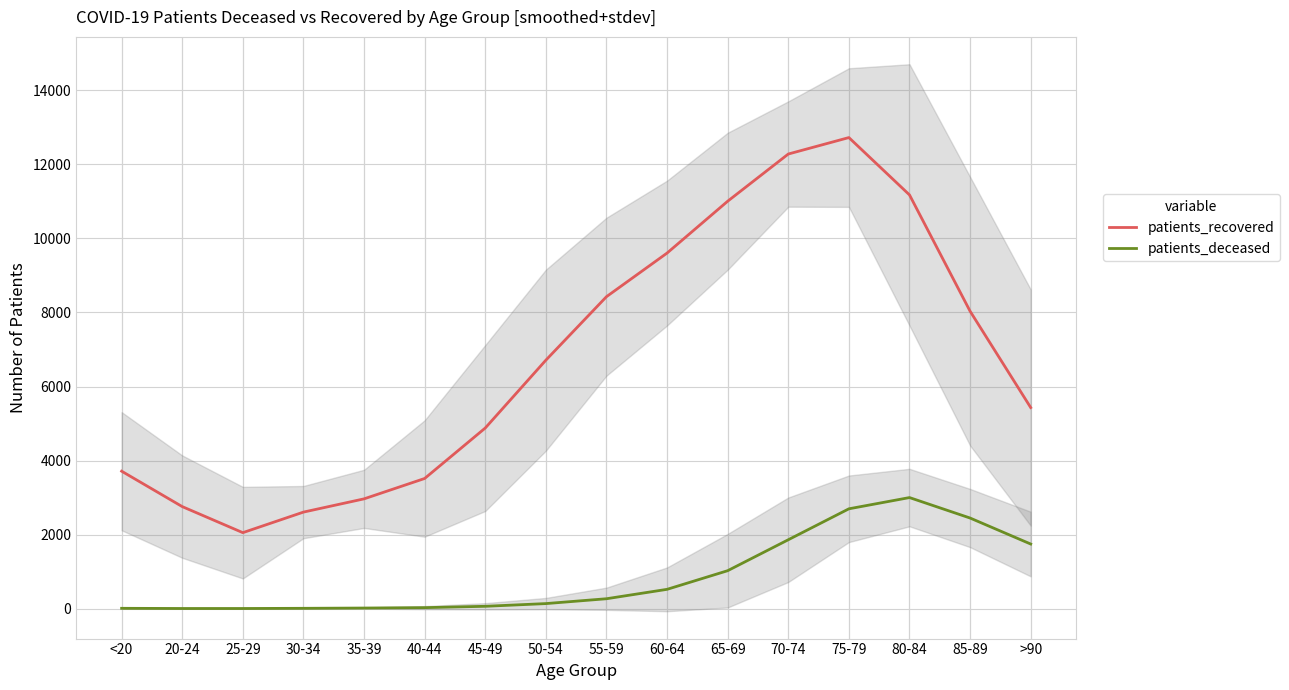

What is the label of the 13th point from the left?

75-79